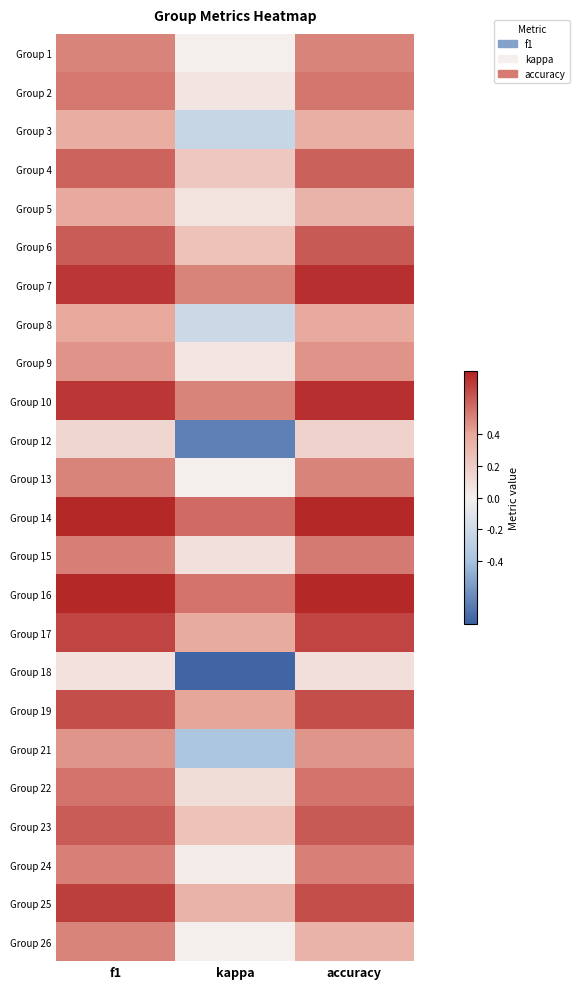

What is the maximum value shown in the chart?

0.8